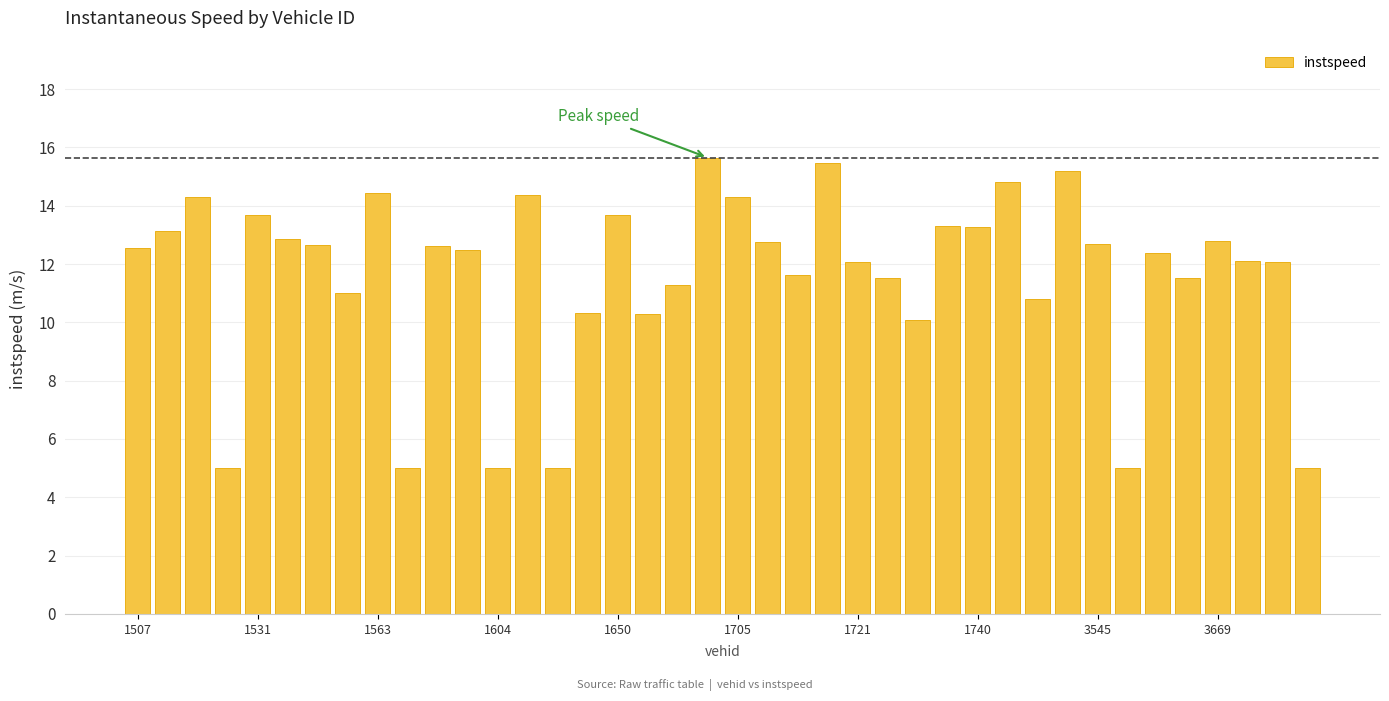

How many distinct data groups are displayed?

1